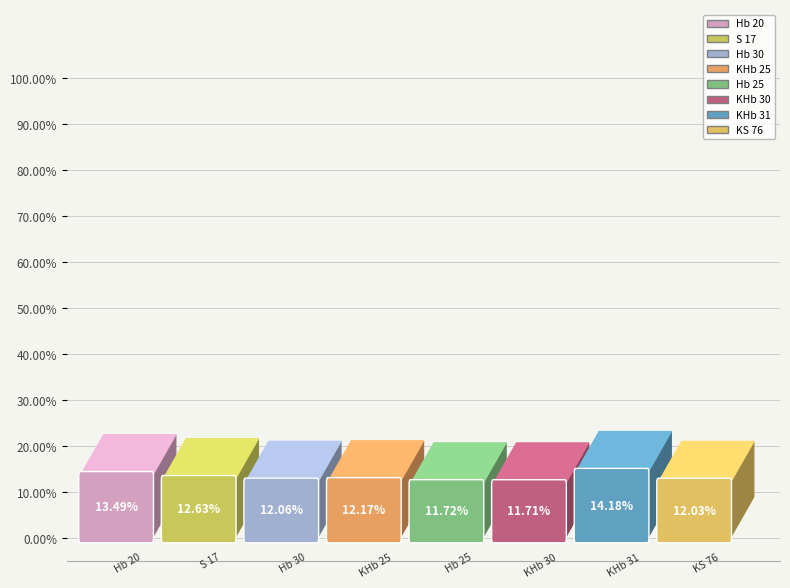

How many segments does this pie chart have?

8